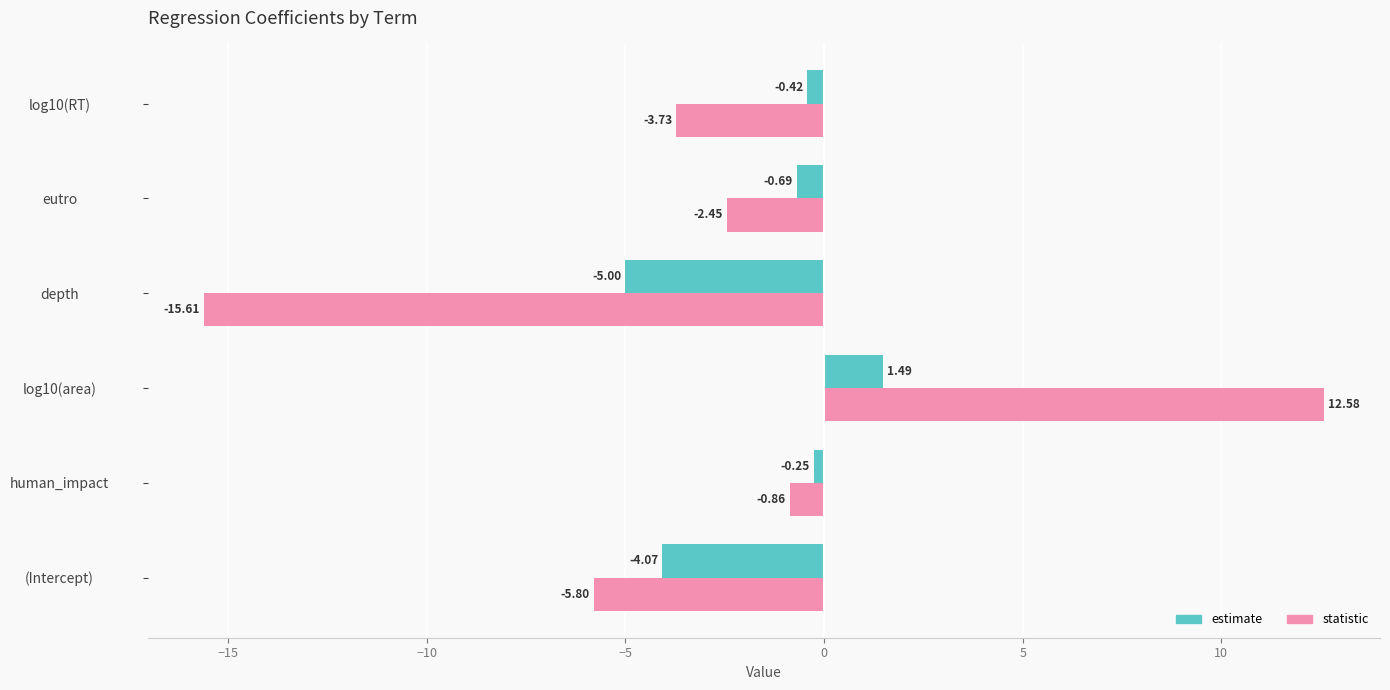

List the series in order of their overall mean, lowest first.

statistic, estimate